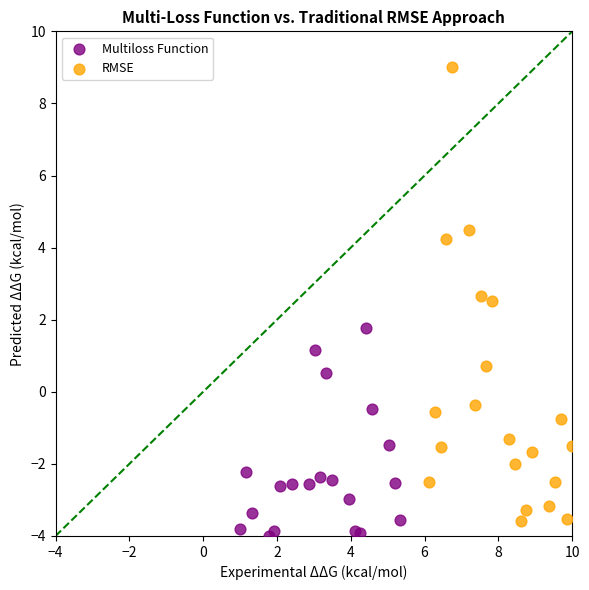

Which series has the largest Y range (max minus min)?

RMSE